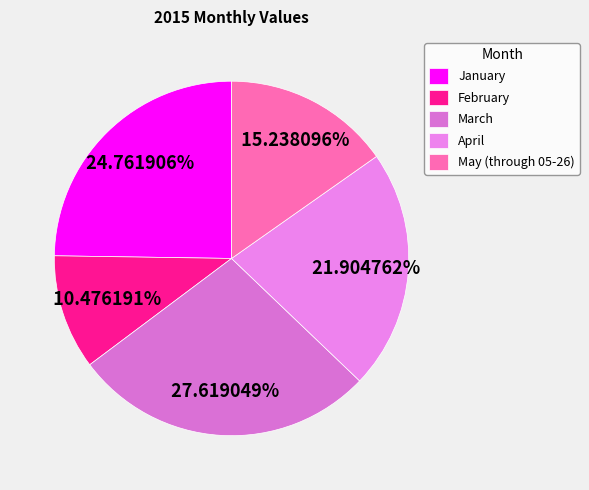

Rank the categories by value from lowest to highest.

February, May (through 05-26), April, January, March